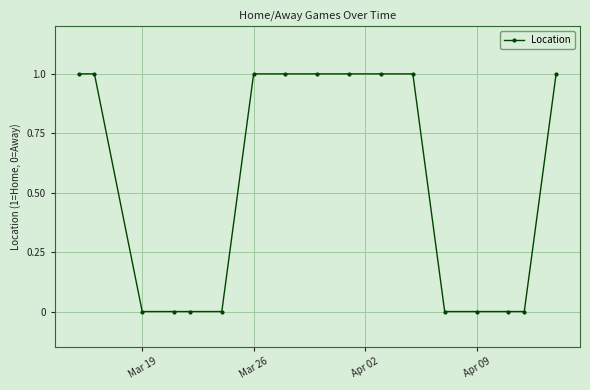

What is the sum of all values?

9